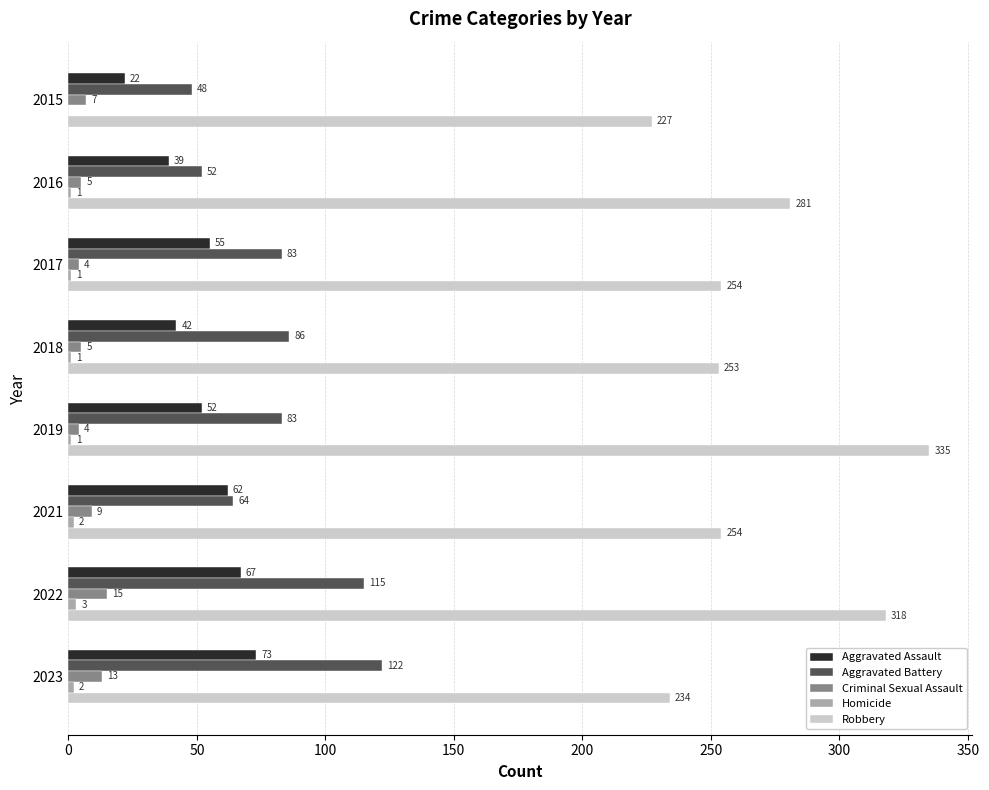

What is the total value across all series at 2023?

444